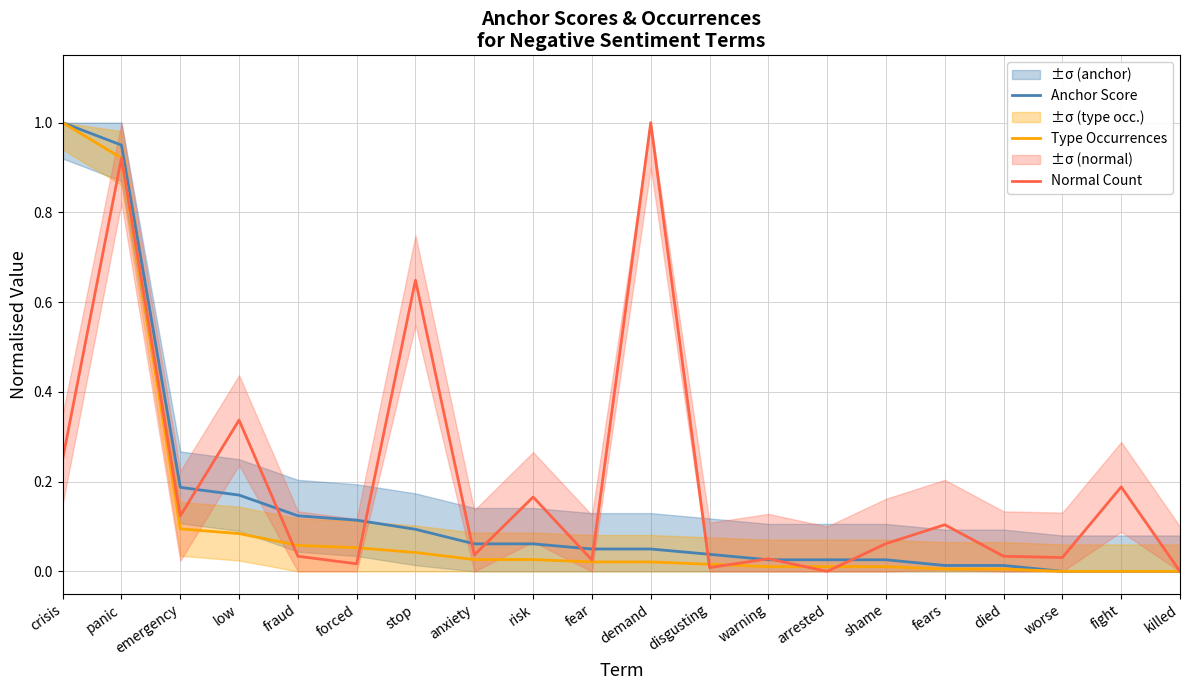

True or false: Anchor Score has more than 0 interior local peaks.

False